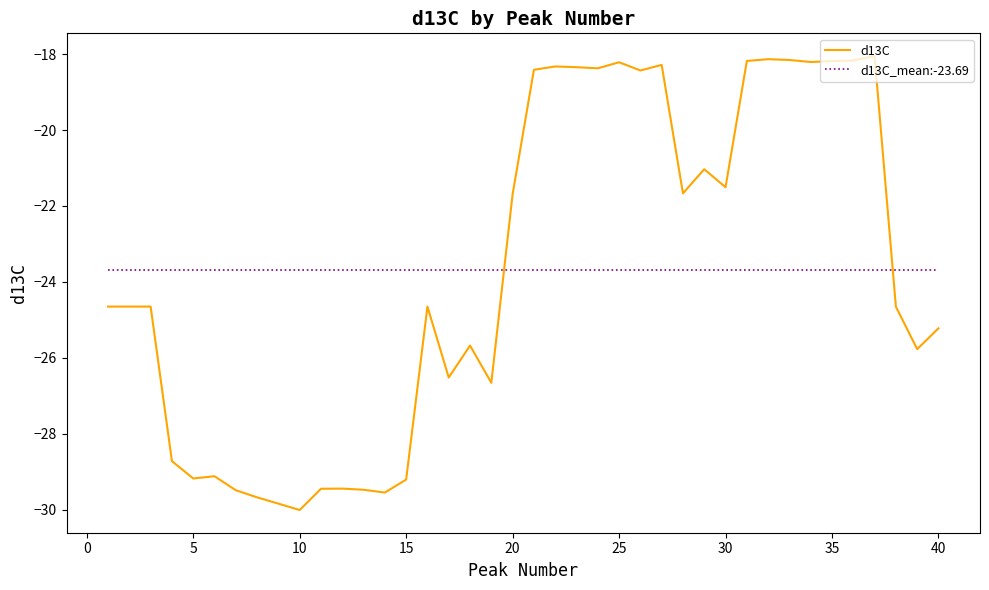

Rank the series by their maximum value, from highest to lowest.

d13C, d13C_mean:-23.69